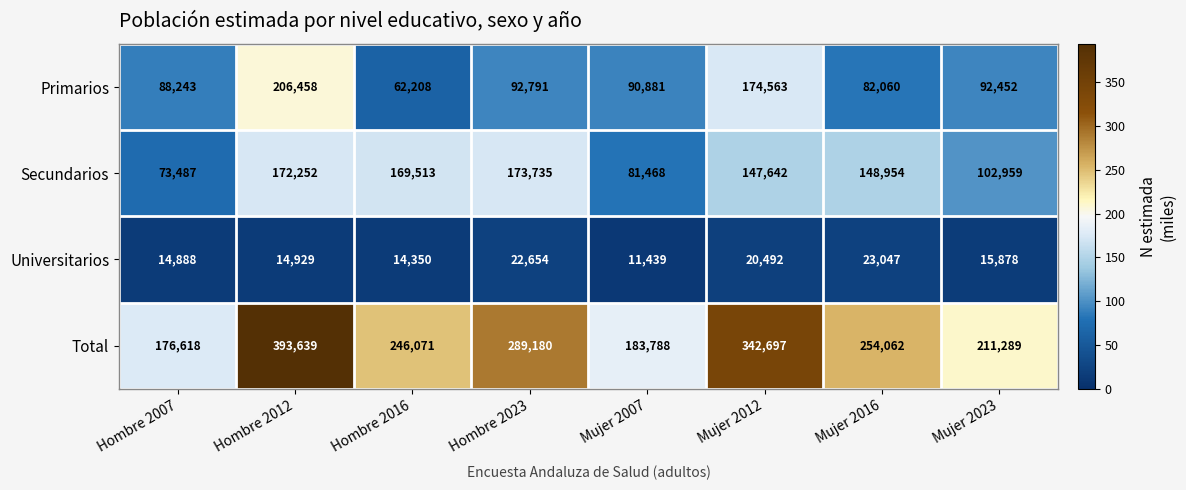

What value does the Universitarios series have at Mujer 2016, to the nearest 50?

23050